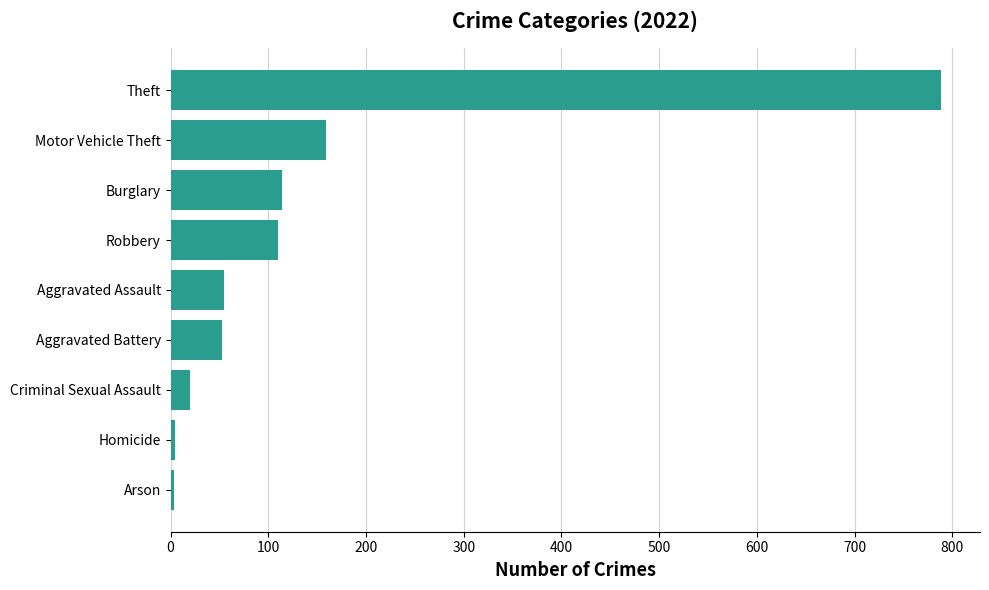

What is the ratio of the value at Theft to the value at Robbery?

7.2